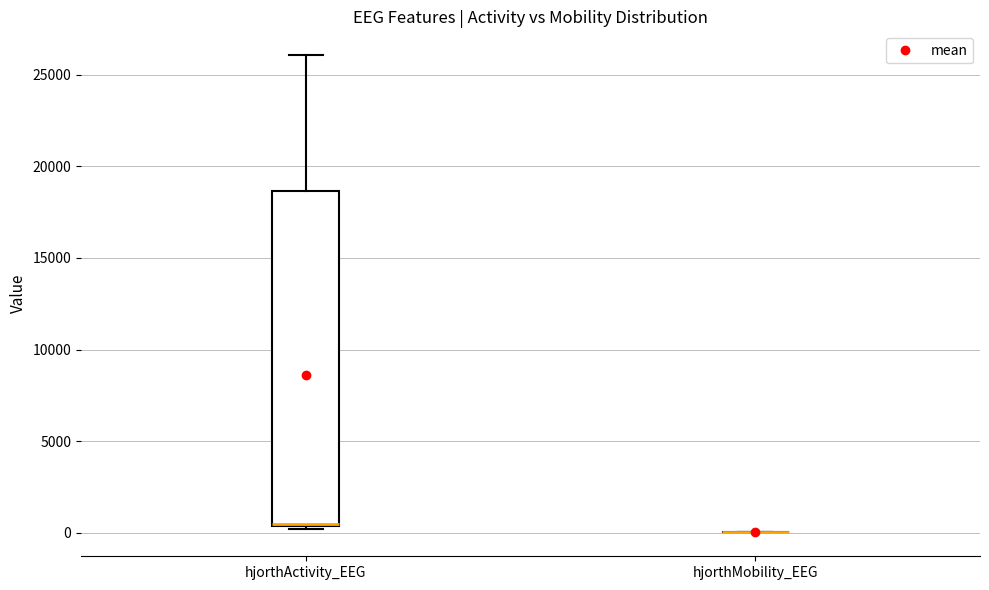

Comparing the boxes themselves (not the whiskers), which one is the tallest?

hjorthActivity_EEG